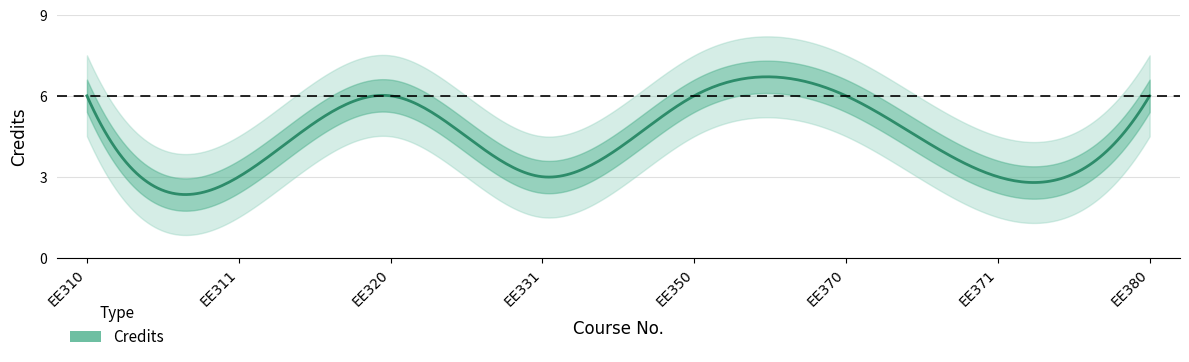

Between EE320 and EE380, which is larger?

EE320